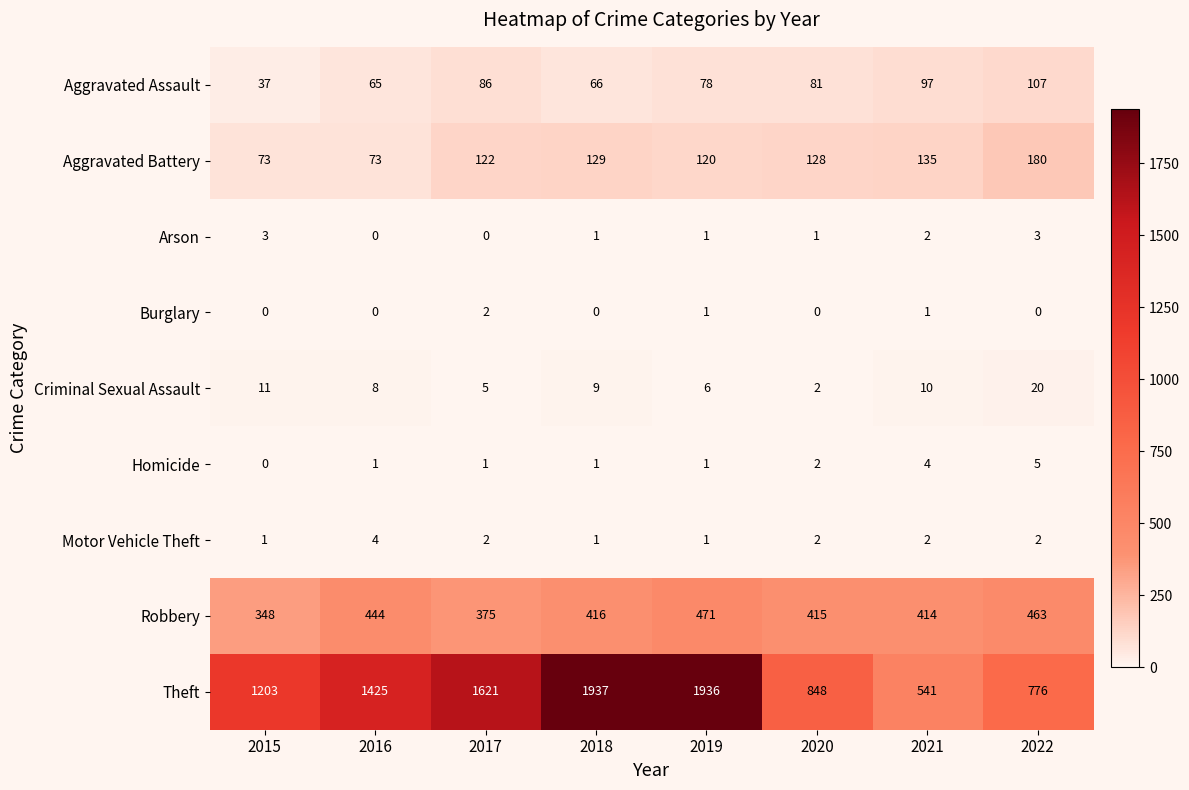

Where is Homicide nearest to the value 2?

2020